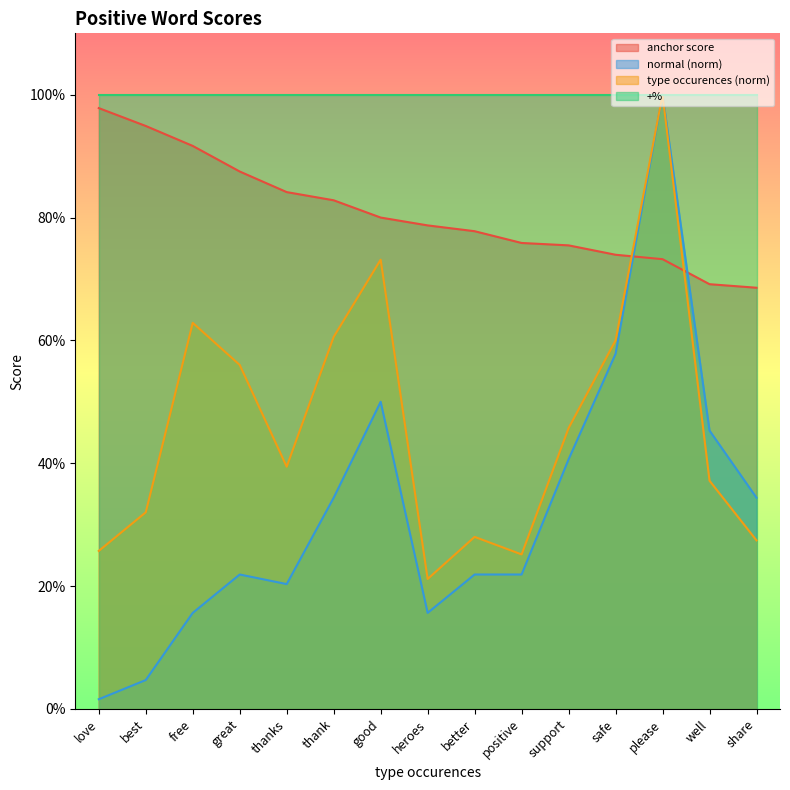

In normal, how many points are higher than both neighbors (excluding endpoints)?

3